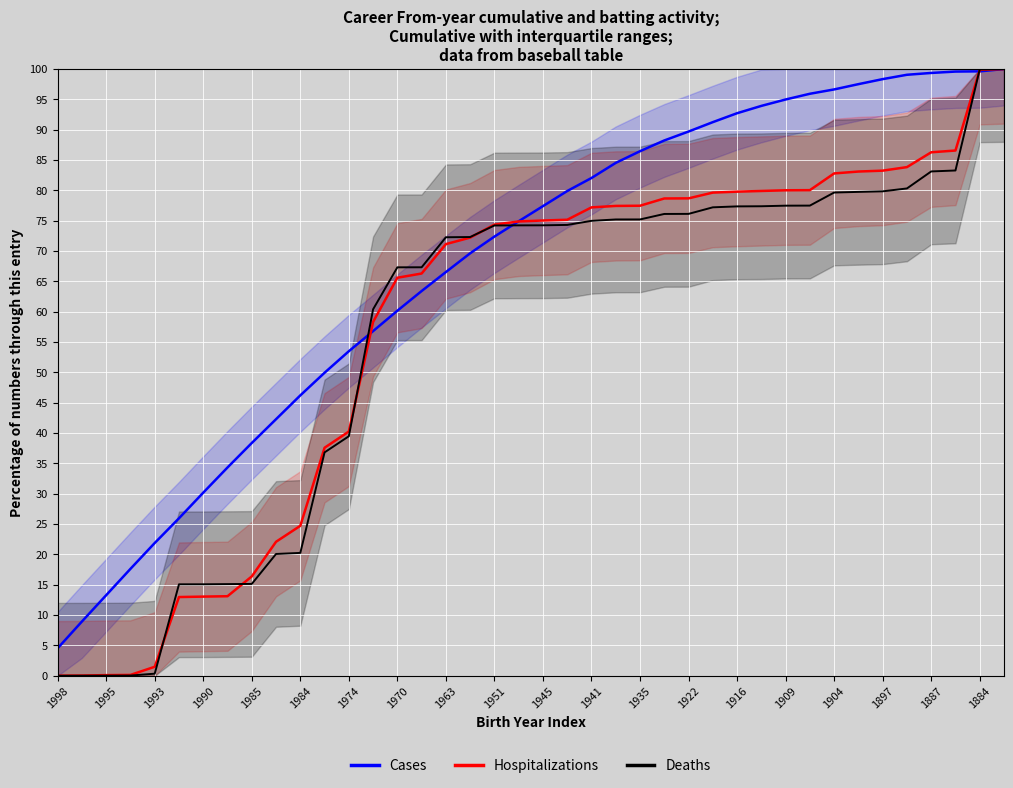

The Deaths series shows 7.6 at 1990. True or false?

False